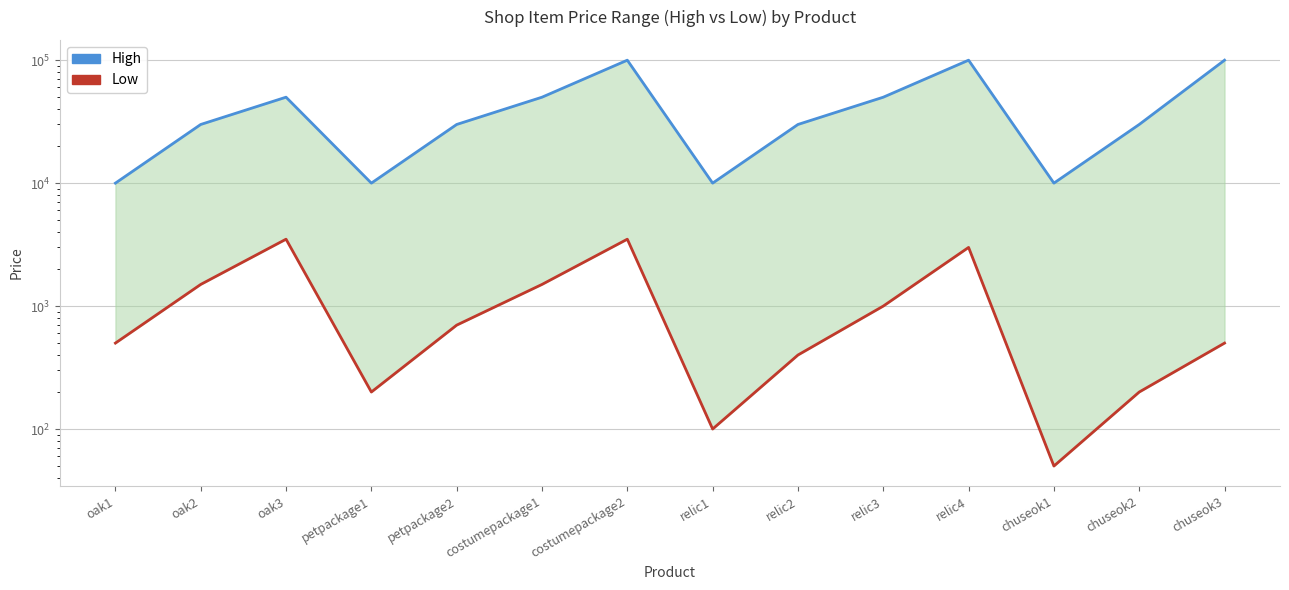

List the labels in order of High value, smallest first.

oak1, petpackage1, relic1, chuseok1, oak2, petpackage2, relic2, chuseok2, oak3, costumepackage1, relic3, costumepackage2, relic4, chuseok3